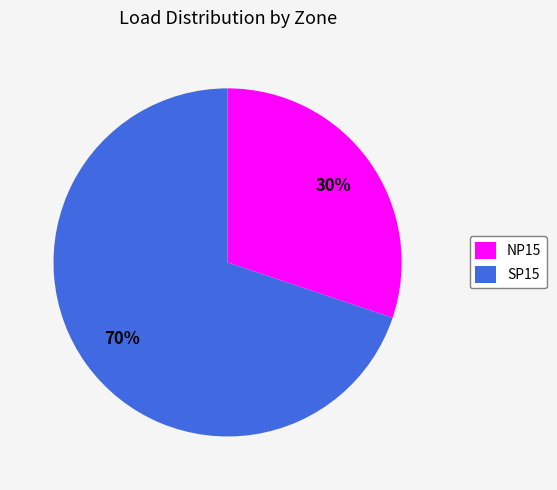

To the nearest percent, what portion does NP15 represent?

30%